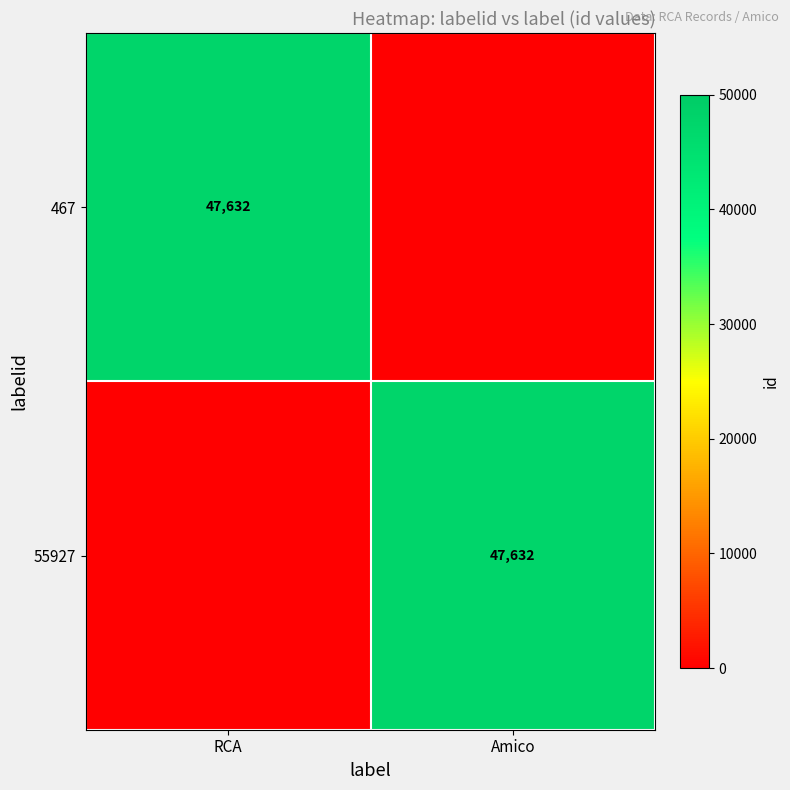

True or false: 467 has a value of 47632 at RCA.

True